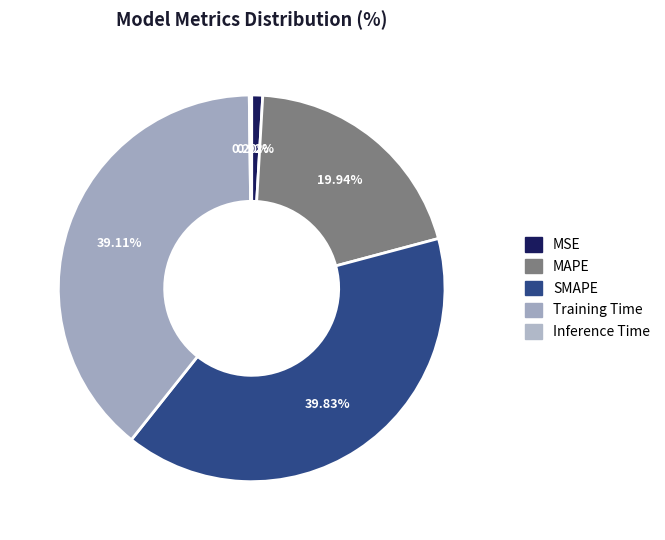

How much of the chart is everything except MSE?

99.1%